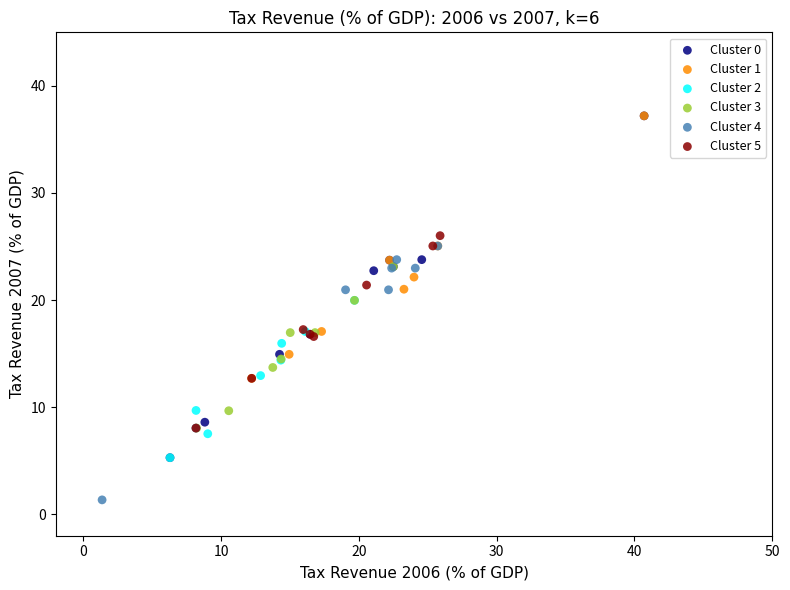

What are all the series names shown in the legend?

Cluster 0, Cluster 1, Cluster 2, Cluster 3, Cluster 4, Cluster 5